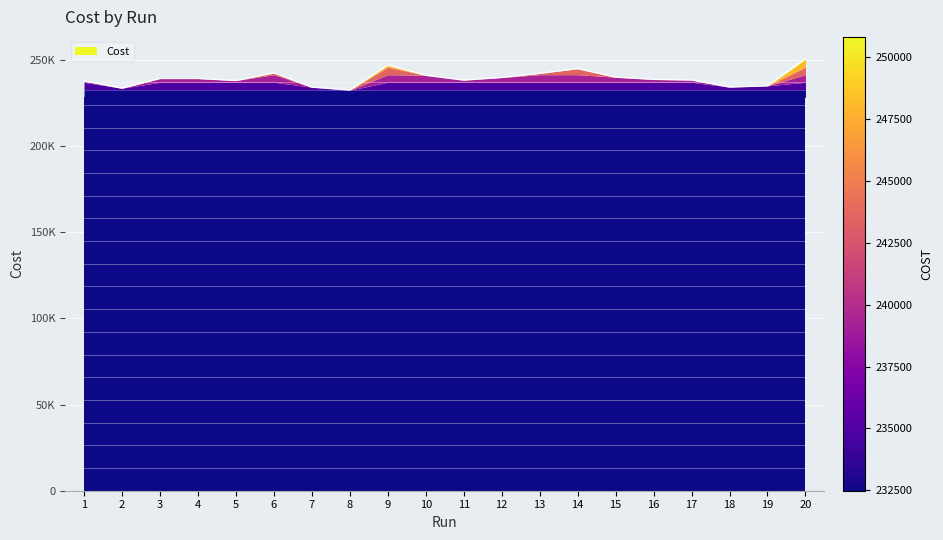

List the labels in order of value, smallest first.

8, 2, 7, 18, 19, 1, 5, 11, 17, 16, 4, 3, 12, 15, 10, 13, 6, 14, 9, 20